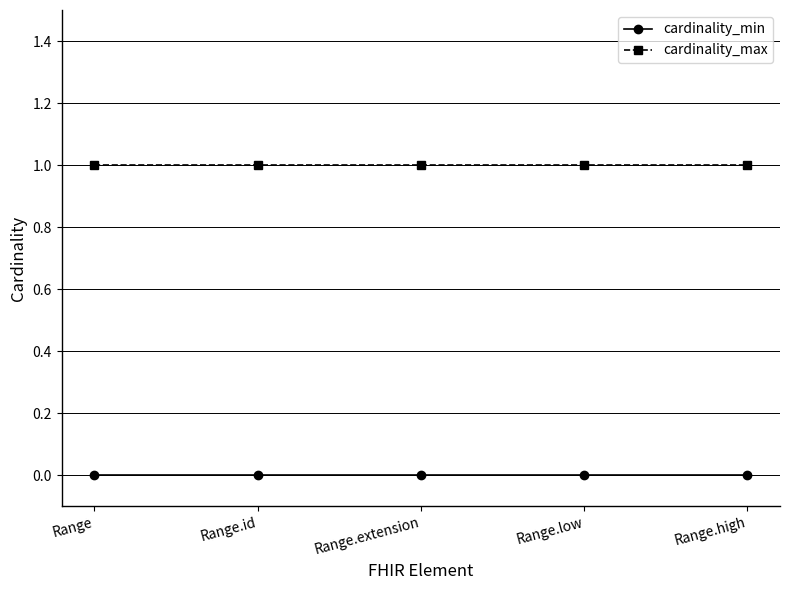

True or false: cardinality_min has more than 2 points higher than both neighbors.

False